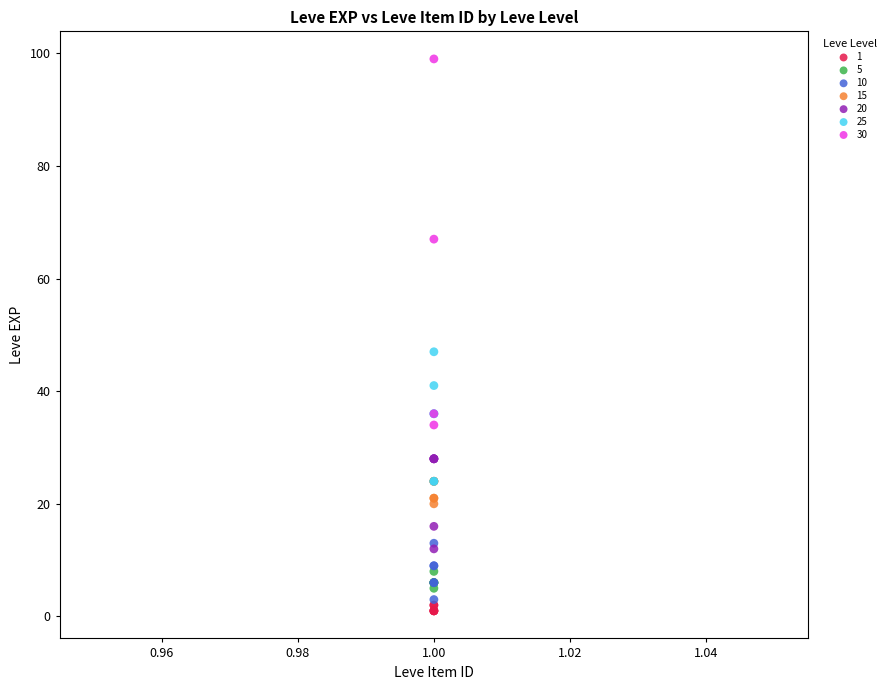

Which series contains the highest Y value?

30